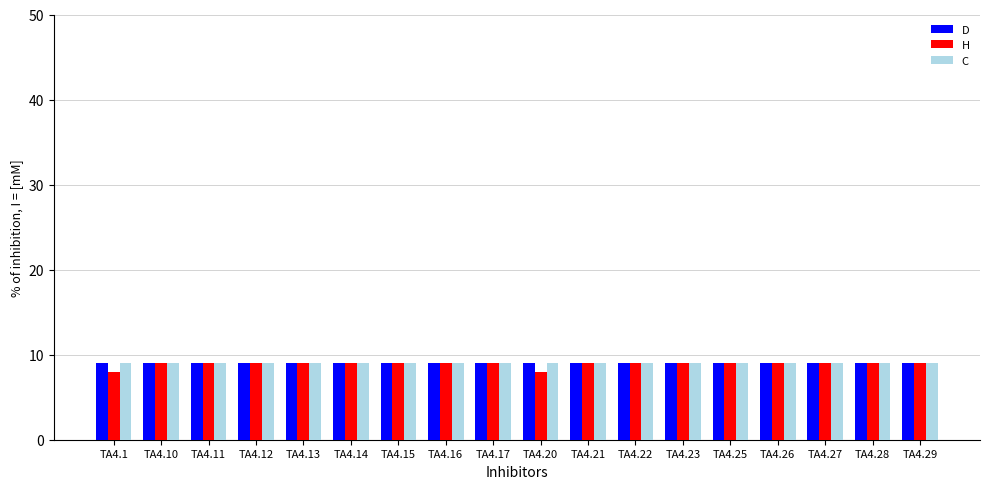

What is the maximum value for H?

9